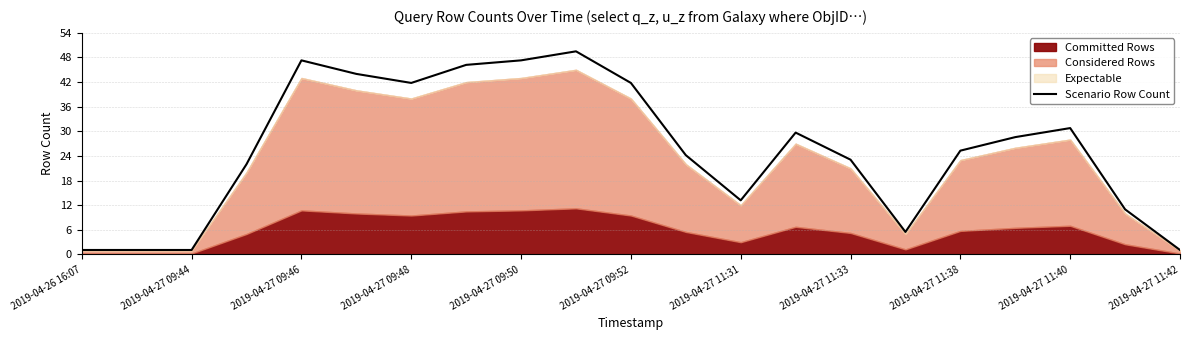

What is the lowest value of the Scenario Row Count series?

1.1